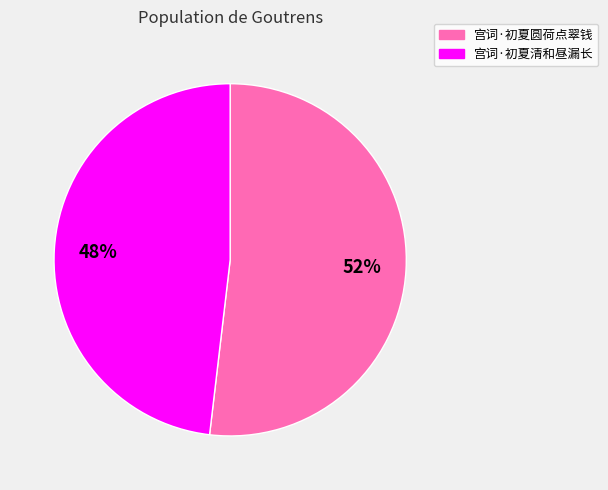

Approximately how many times larger is the value at 宫词·初夏清和昼漏长 compared to 宫词·初夏圆荷点翠钱?

0.9